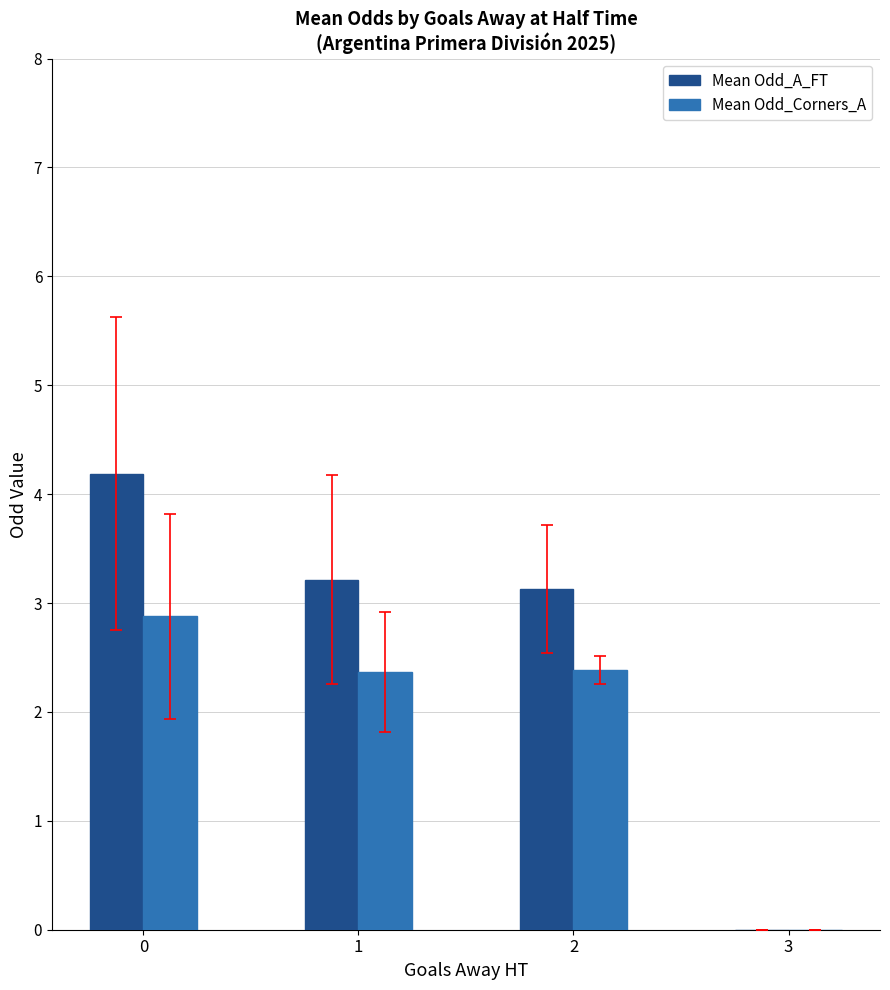

What is the sum of the Mean Odd_Corners_A values at 2 and 1?

4.8